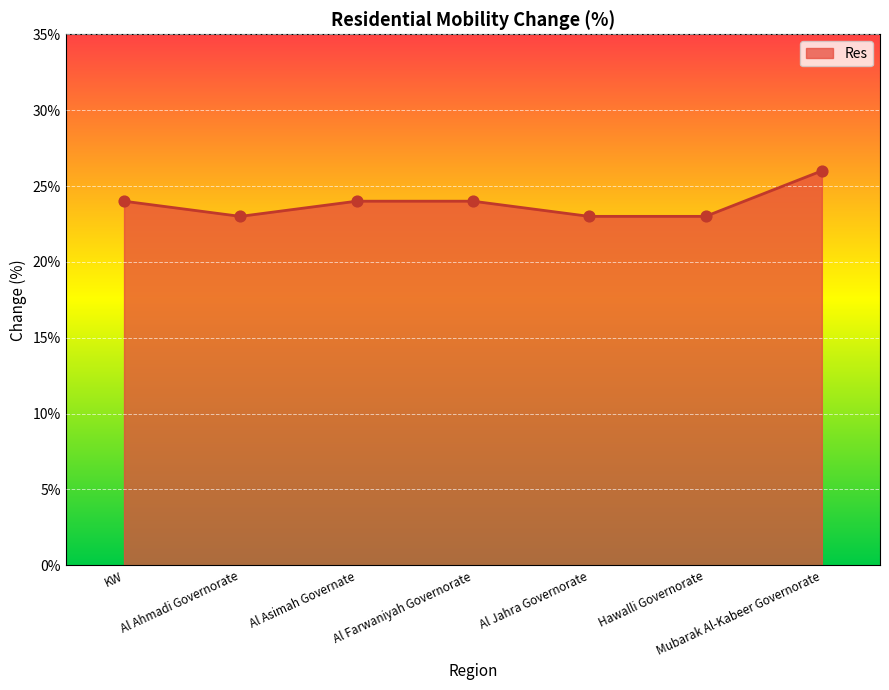

What is the change in value from Al Farwaniyah Governorate to Mubarak Al-Kabeer Governorate?

+2